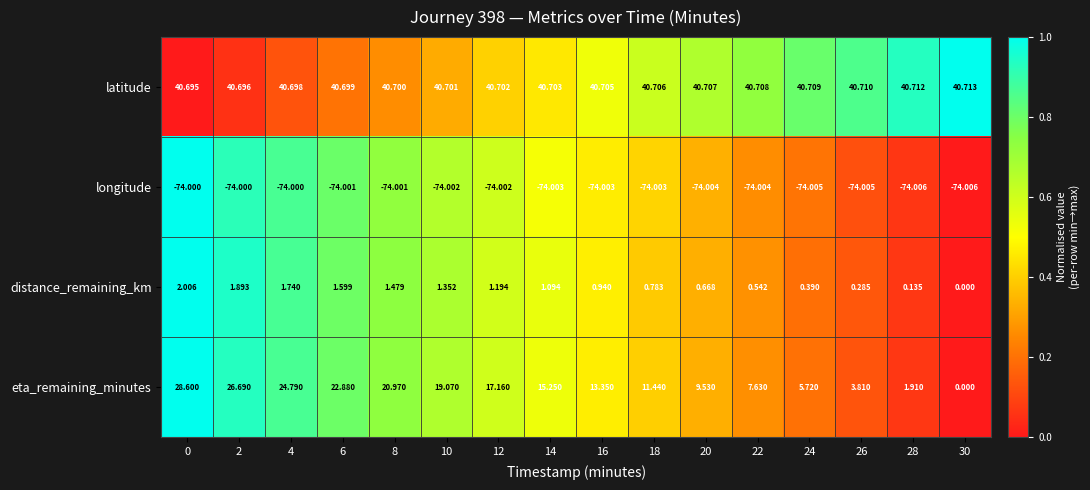

Which series changed the most between 0 and 2?

eta_remaining_minutes